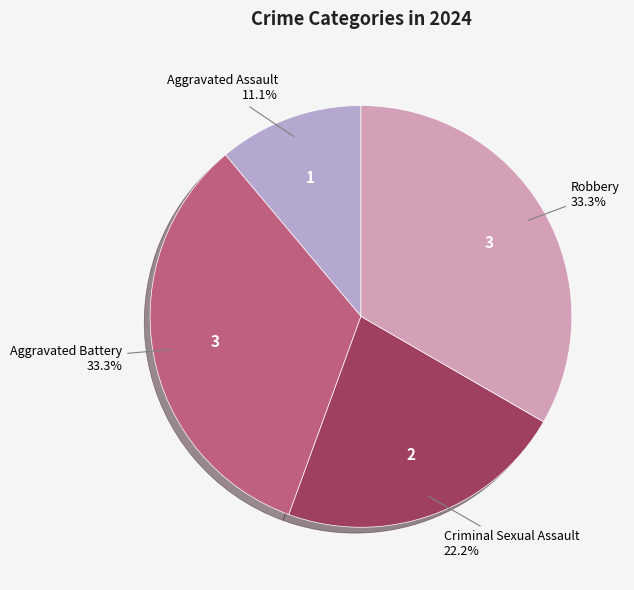

What percentage is NOT represented by Criminal Sexual Assault?

77.8%